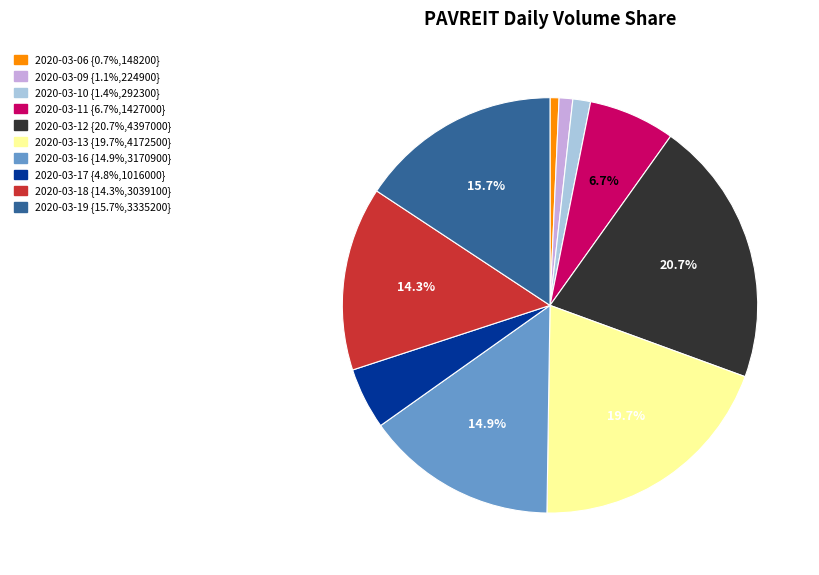

Between 2020-03-17 and 2020-03-19, which is larger?

2020-03-19